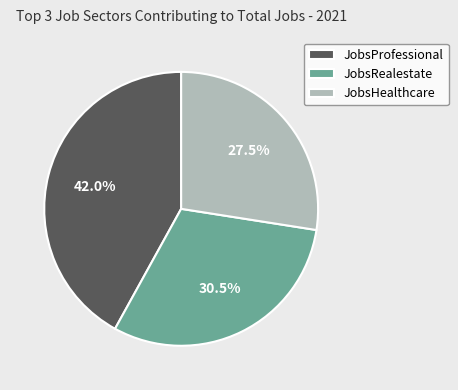

How many segments does this pie chart have?

3